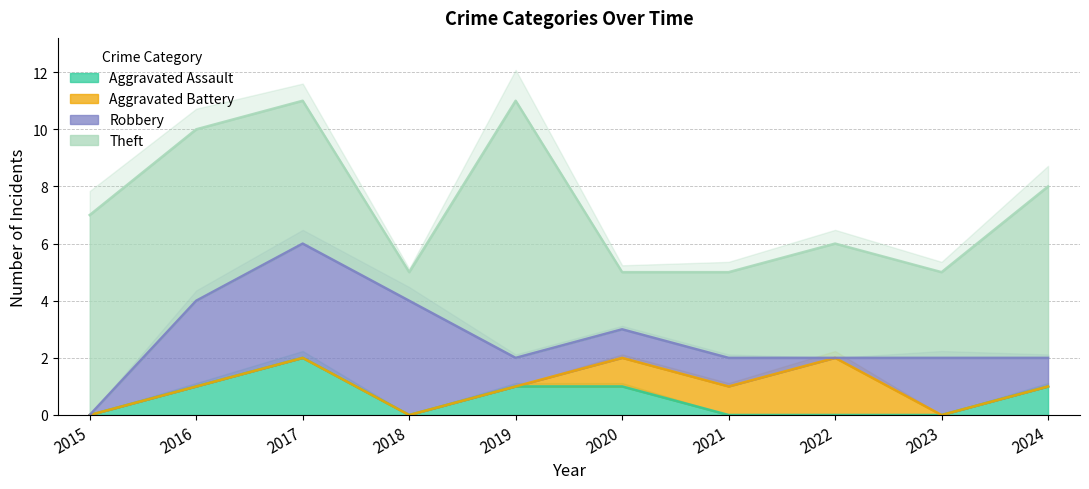

List the series in order of their peak value, lowest first.

Aggravated Assault, Aggravated Battery, Robbery, Theft